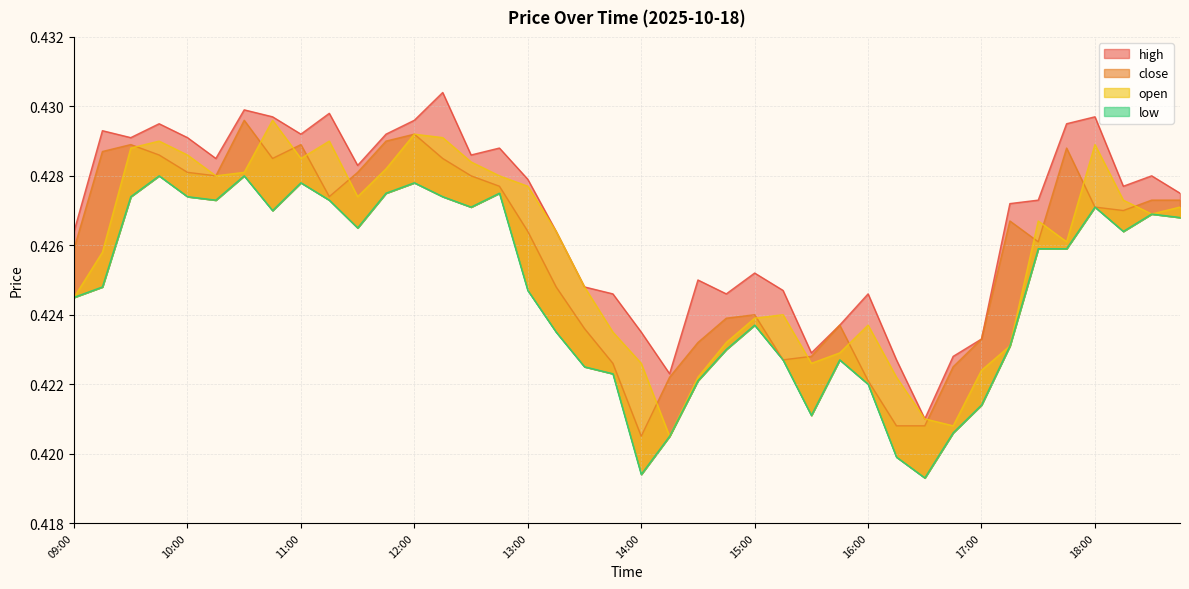

At which label is close closest to 0?

14:00